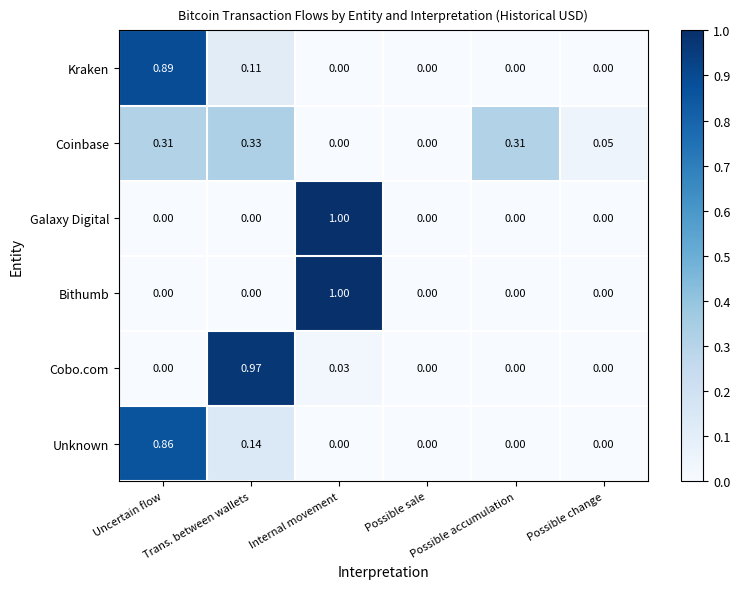

Which label corresponds to the largest value in the chart?

Internal movement